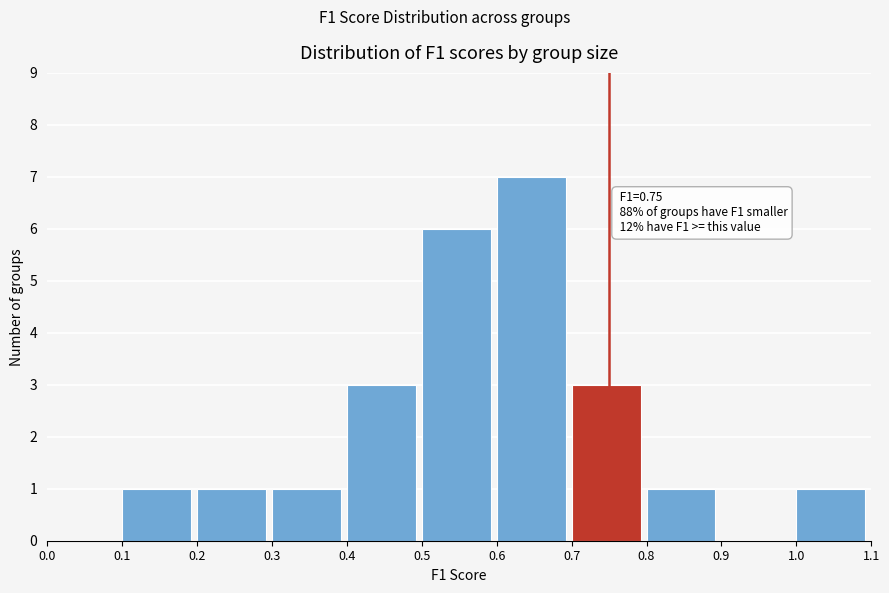

Which range on the x-axis has the tallest bar?

0.6 to 0.7